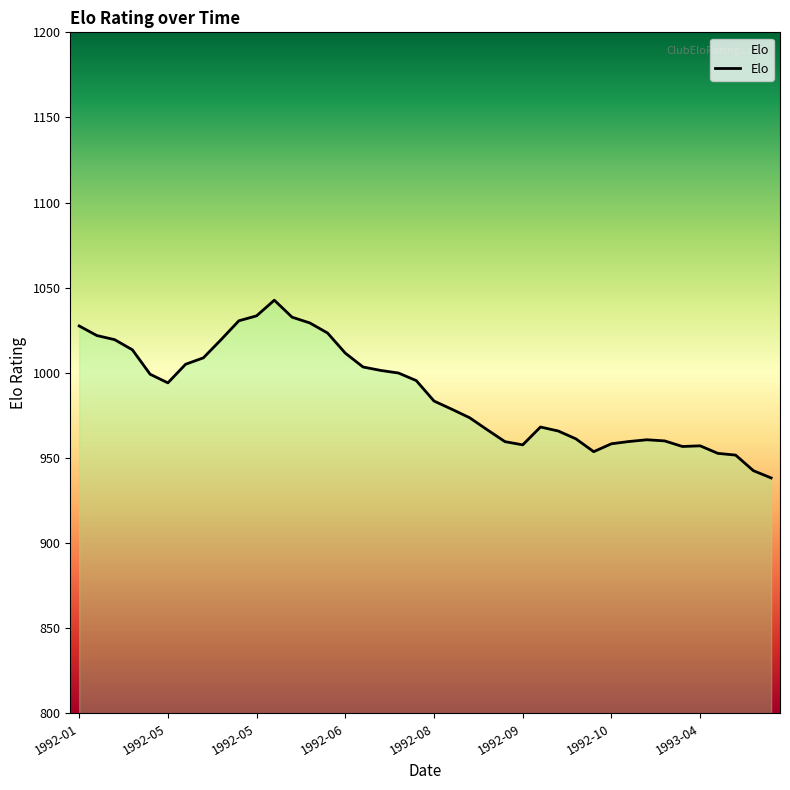

How many values exceed 994?

20